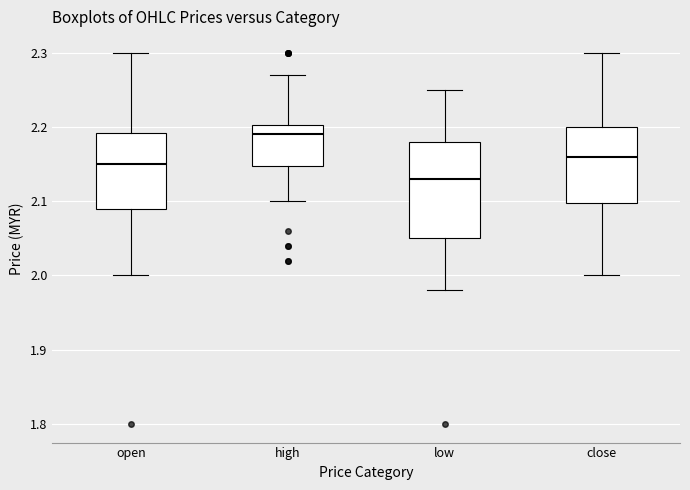

Which box is the tallest, from its lower edge to its upper edge?

low